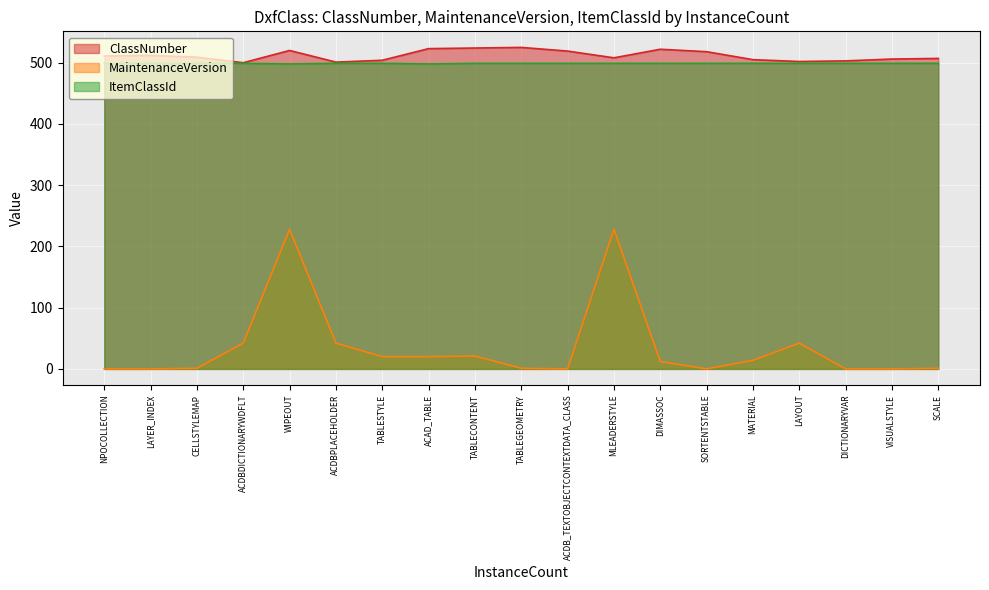

What is the greatest value displayed?

525